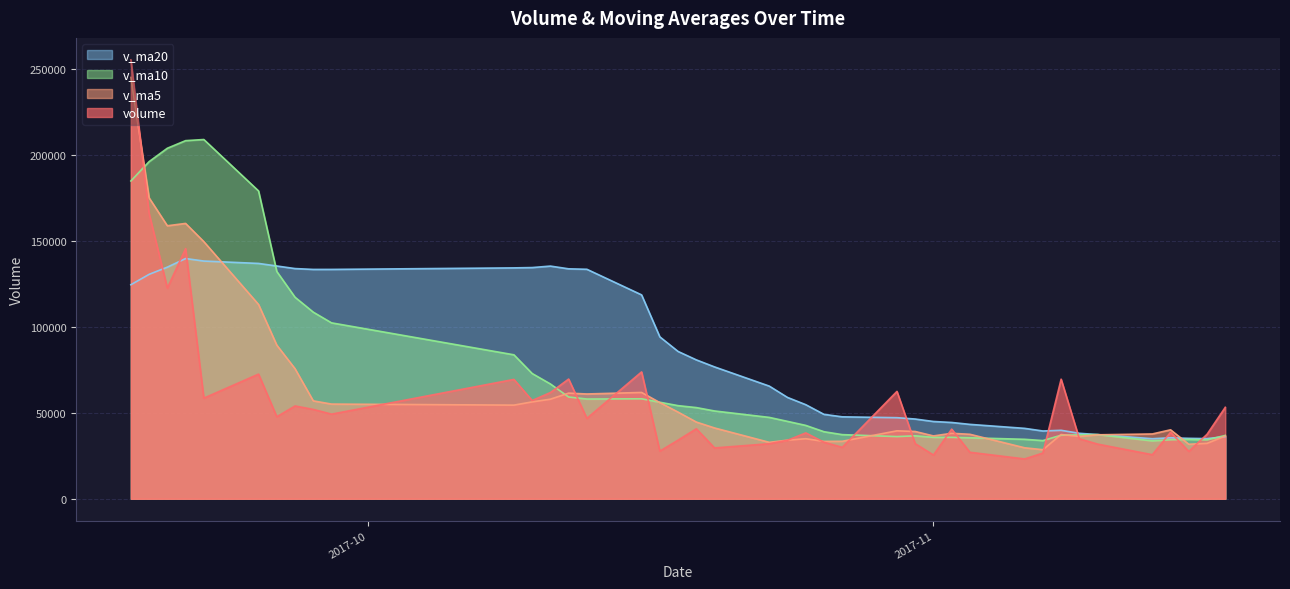

Is it true that v_ma10 equals 36981.1 at 2017-11-08?

True